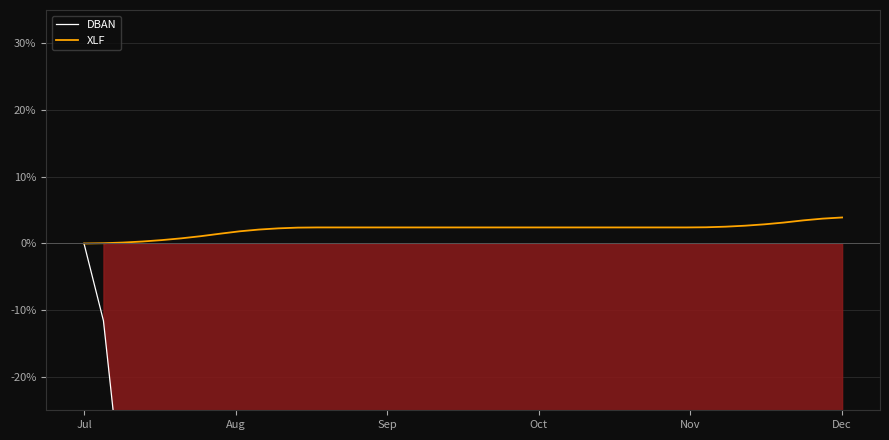

What is the difference between the second highest and second lowest values in the DBAN series?

49.5